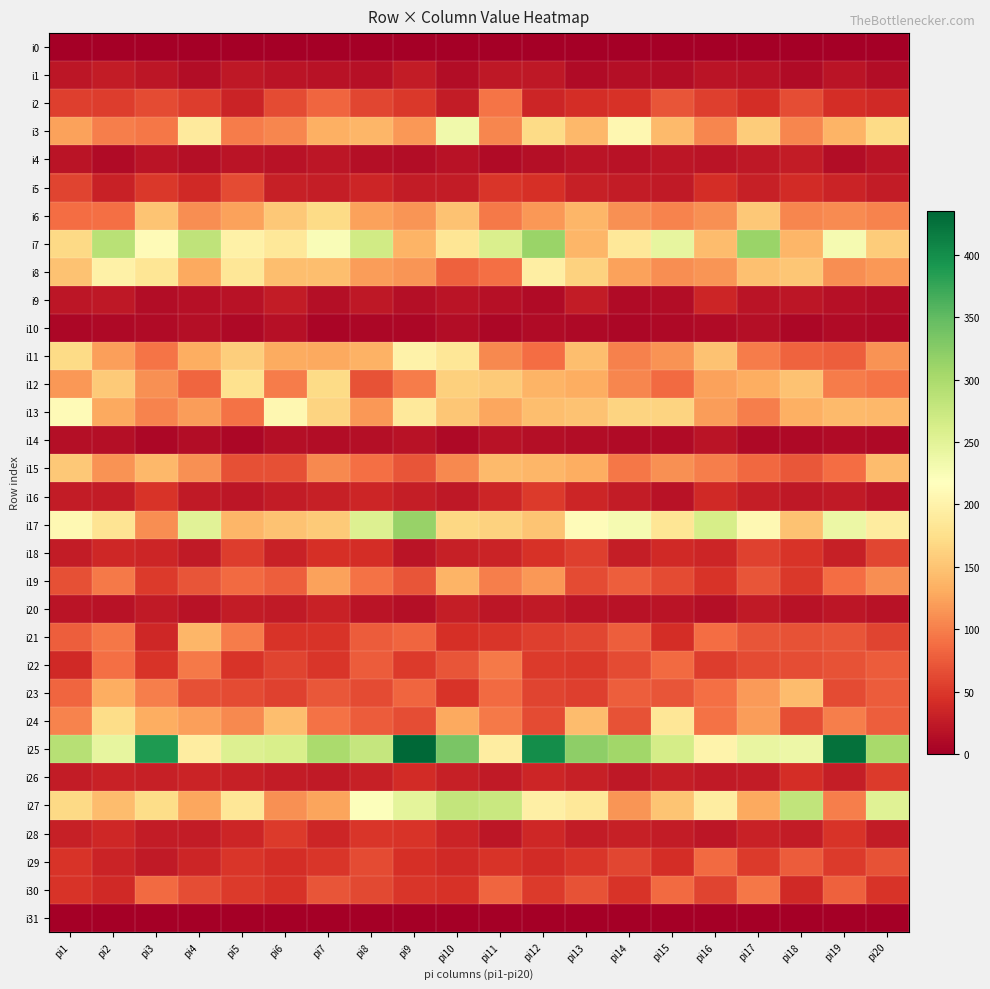

At pi3, list the series in order from largest to smallest.

i25, i7, i8, i27, i6, i15, i24, i12, i17, i13, i23, i3, i11, i30, i2, i19, i5, i22, i16, i21, i18, i26, i28, i29, i20, i1, i4, i9, i10, i14, i0, i31